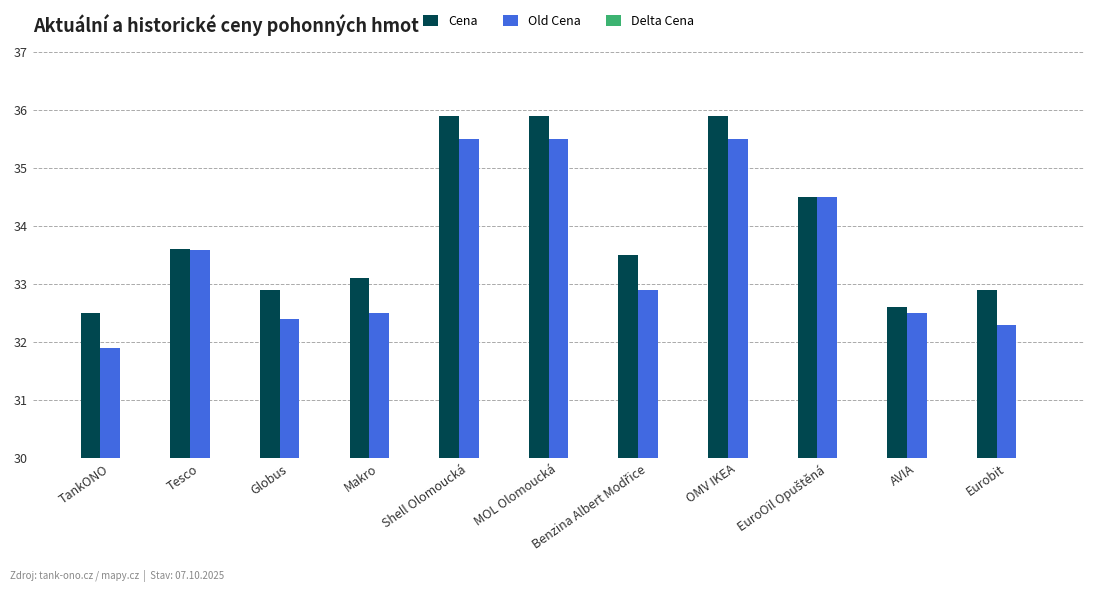

Reading left to right, what are all the values shown in this chart?

Cena: 32.5	33.6	32.9	33.1	35.9	35.9	33.5	35.9	34.5	32.6	32.9
Old Cena: 31.9	33.6	32.4	32.5	35.5	35.5	32.9	35.5	34.5	32.5	32.3
Delta Cena: 0.6	0.0	0.5	0.6	0.4	0.4	0.6	0.4	-0.0	0.1	0.6